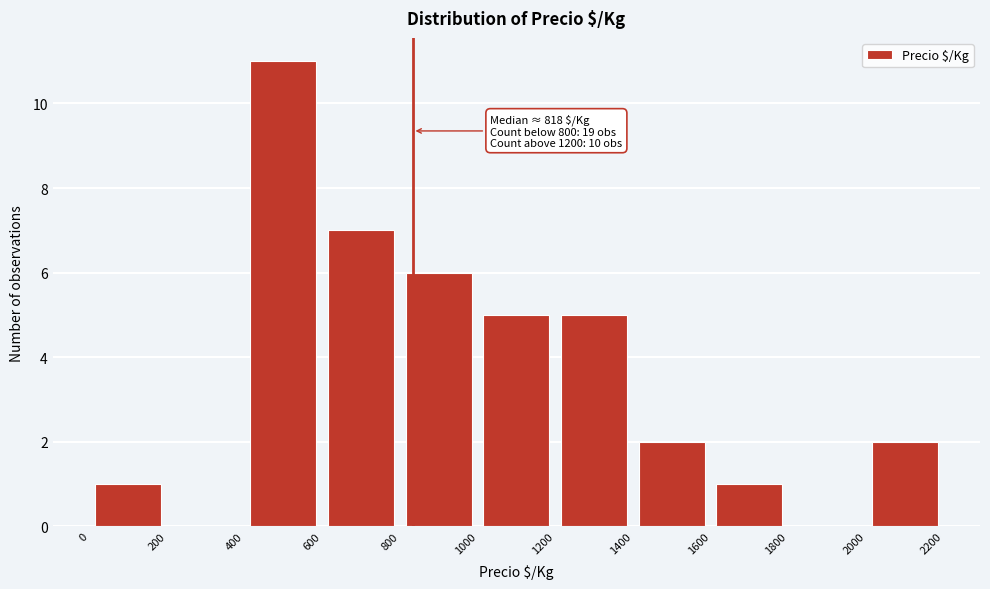

Over which range of the x-axis is the bar tallest?

400 to 600